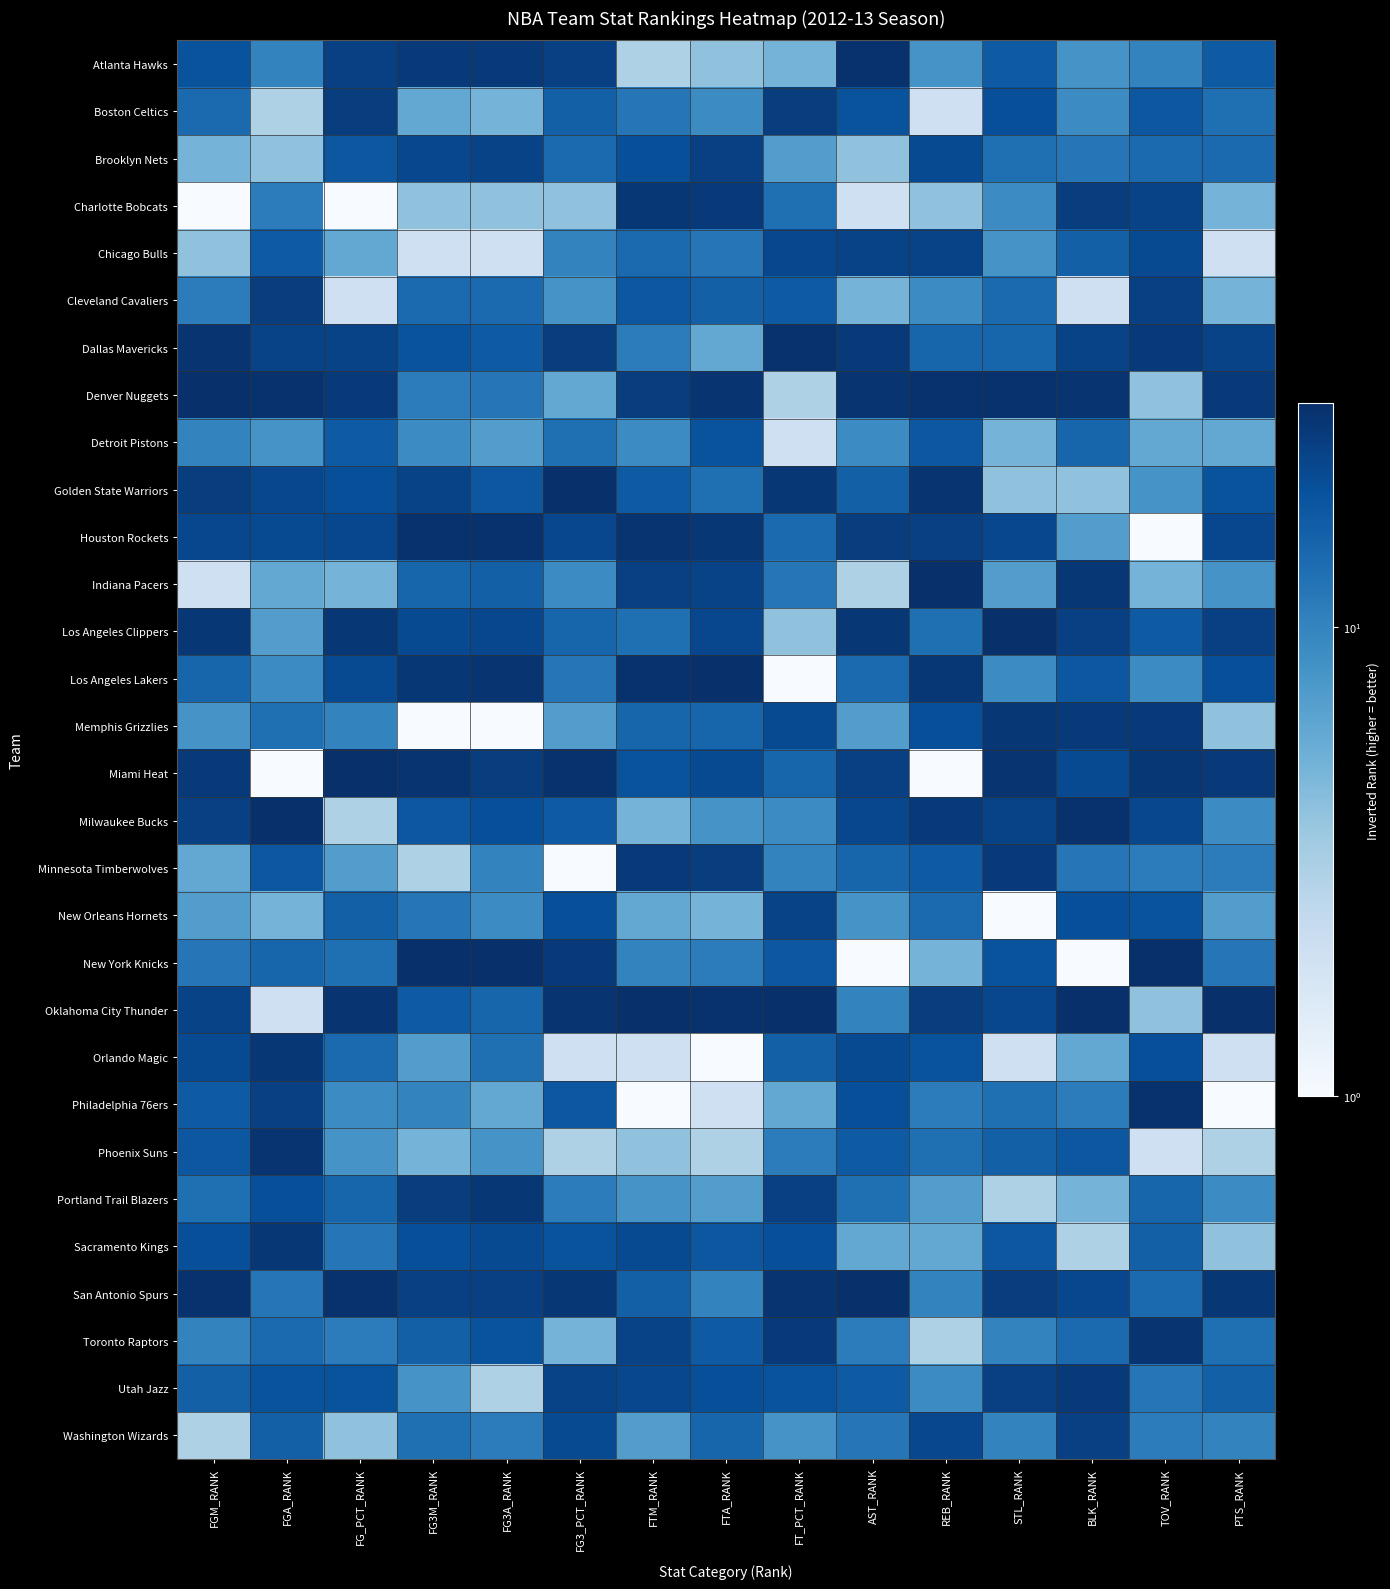

Which label corresponds to the smallest value in the chart?

FGM_RANK